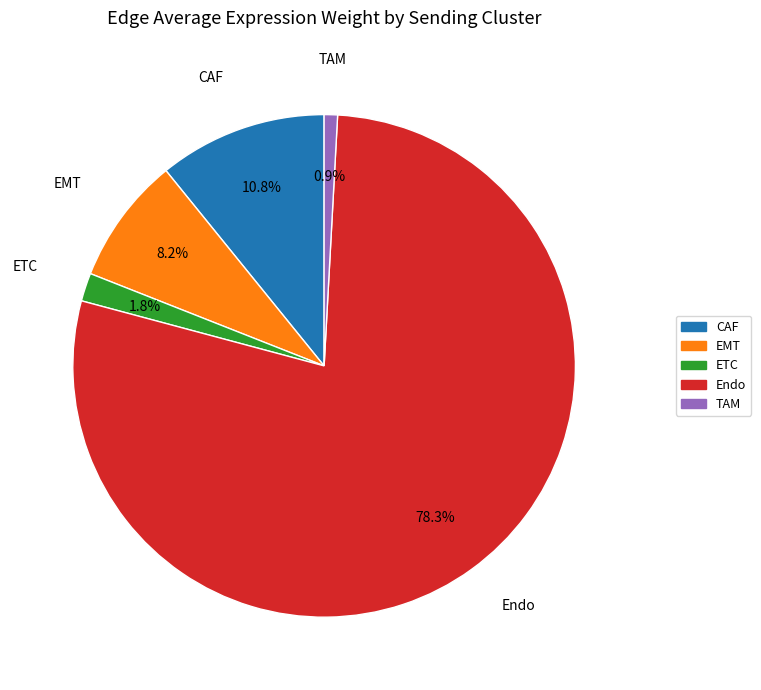

Which category accounts for the majority?

Endo